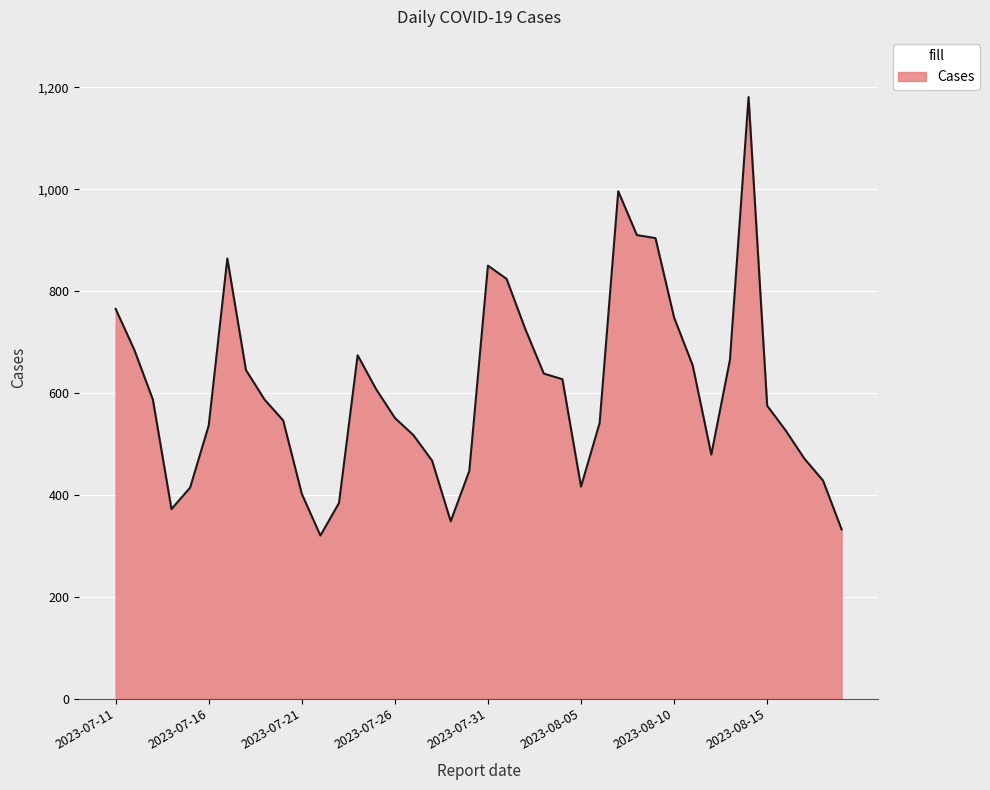

Does the chart display data point markers on the line(s)?

No